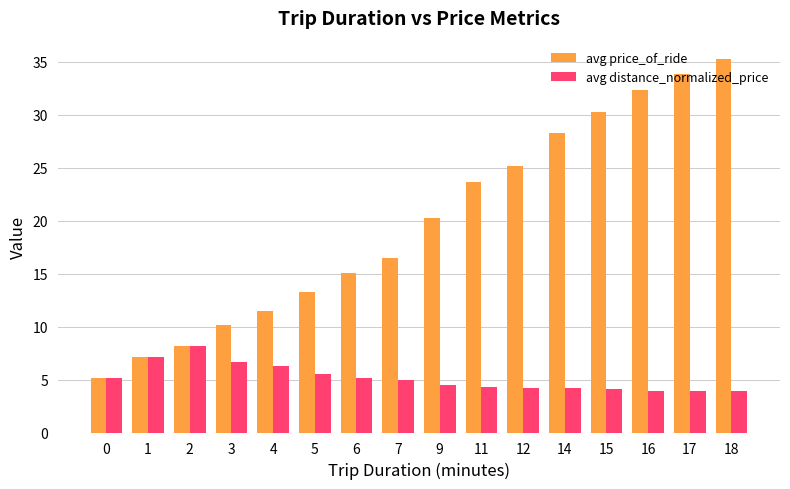

How many groups of bars are there?

16